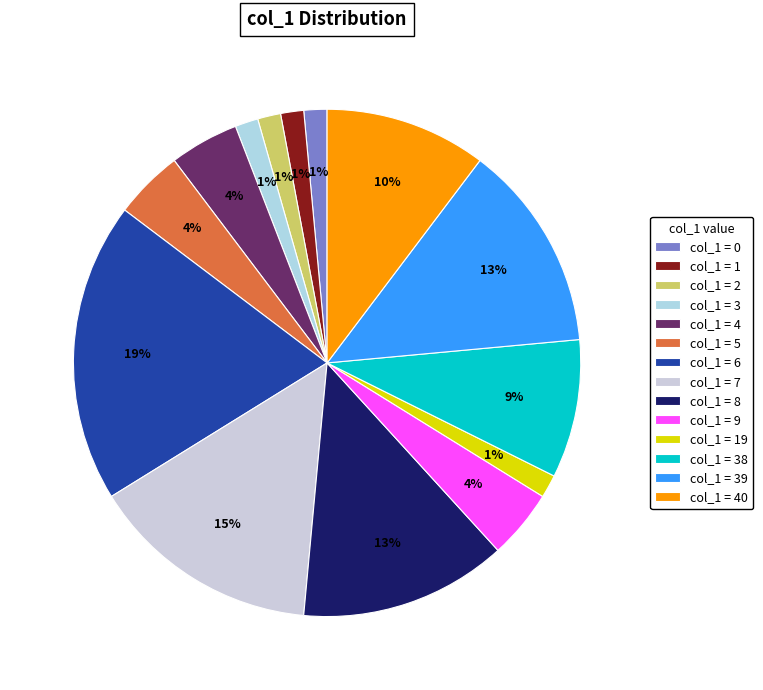

Is there a majority slice in this chart?

No